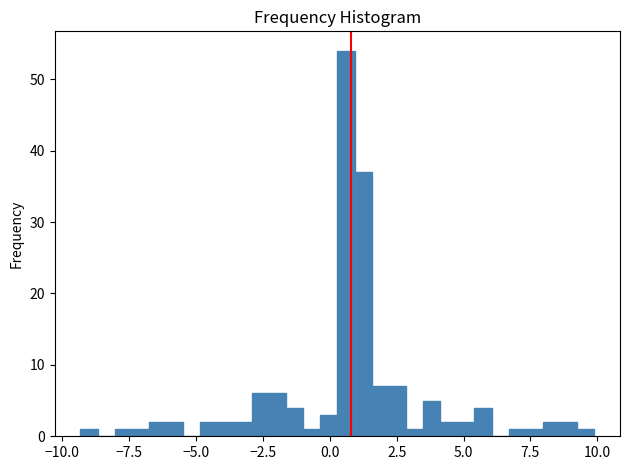

Read against the x-axis, roughly where is the centre of the tallest bar?

0.5